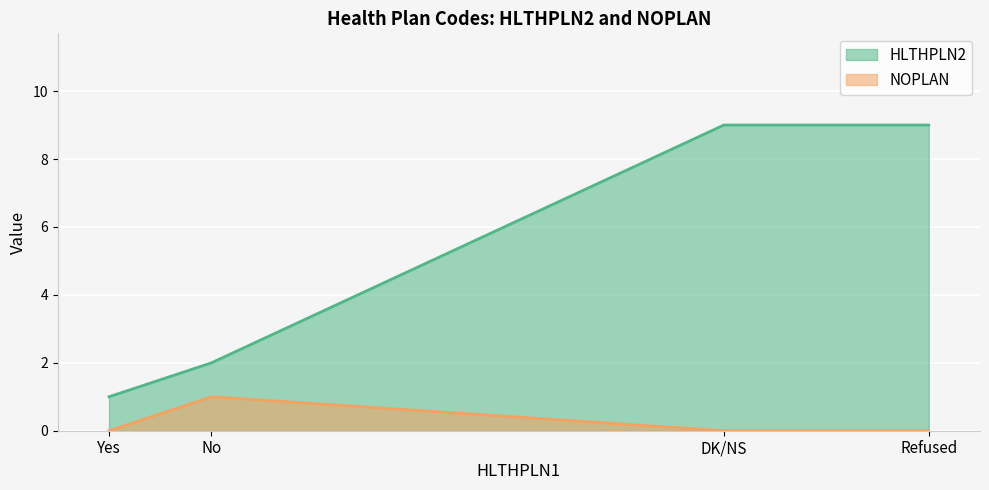

Rank the series by their average value, from highest to lowest.

HLTHPLN2, NOPLAN